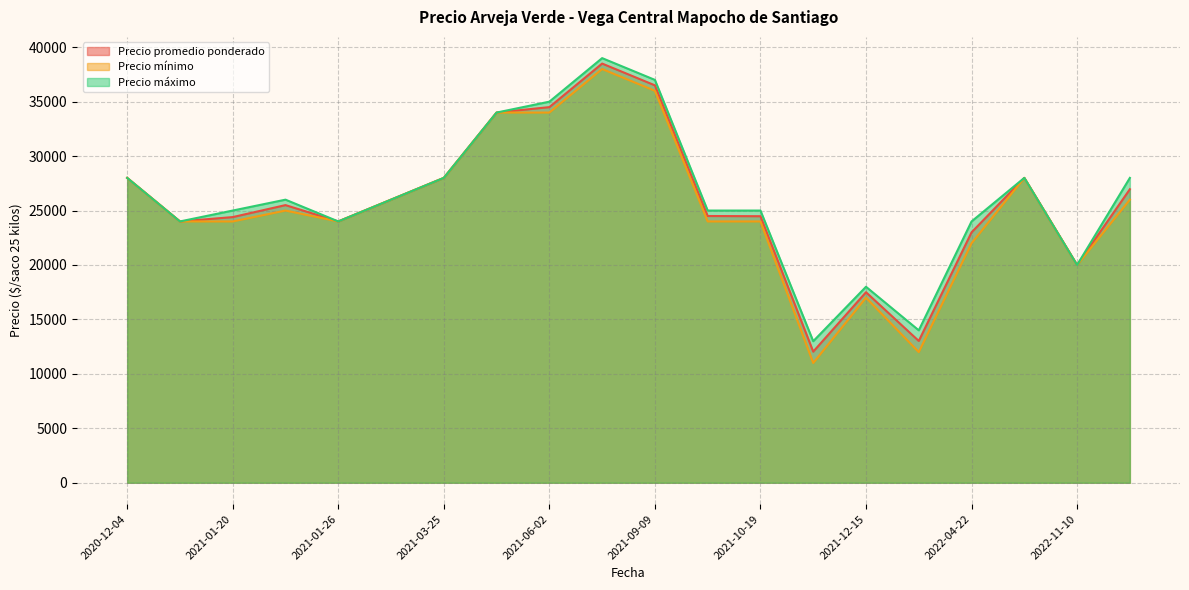

Reading left to right, what are all the values shown in this chart?

Precio promedio ponderado: 2022-04-22=23000	2021-10-06=24500	2020-12-04=28000	2021-01-20=24400	2021-09-09=36500	2021-04-29=34000	2022-10-12=28000	2021-01-26=24000	2021-01-22=25500	2021-11-05=12042	2021-03-25=28000	2022-12-23=26960	2021-06-24=38500	2021-06-02=34500	2021-12-15=17500	2021-12-23=13023	2022-11-10=20000	2021-10-19=24480	2021-02-10=26000	2020-12-22=24000
Precio mínimo: 2022-04-22=22000	2021-10-06=24000	2020-12-04=28000	2021-01-20=24000	2021-09-09=36000	2021-04-29=34000	2022-10-12=28000	2021-01-26=24000	2021-01-22=25000	2021-11-05=11000	2021-03-25=28000	2022-12-23=26000	2021-06-24=38000	2021-06-02=34000	2021-12-15=17000	2021-12-23=12000	2022-11-10=20000	2021-10-19=24000	2021-02-10=26000	2020-12-22=24000
Precio máximo: 2022-04-22=24000	2021-10-06=25000	2020-12-04=28000	2021-01-20=25000	2021-09-09=37000	2021-04-29=34000	2022-10-12=28000	2021-01-26=24000	2021-01-22=26000	2021-11-05=13000	2021-03-25=28000	2022-12-23=28000	2021-06-24=39000	2021-06-02=35000	2021-12-15=18000	2021-12-23=14000	2022-11-10=20000	2021-10-19=25000	2021-02-10=26000	2020-12-22=24000